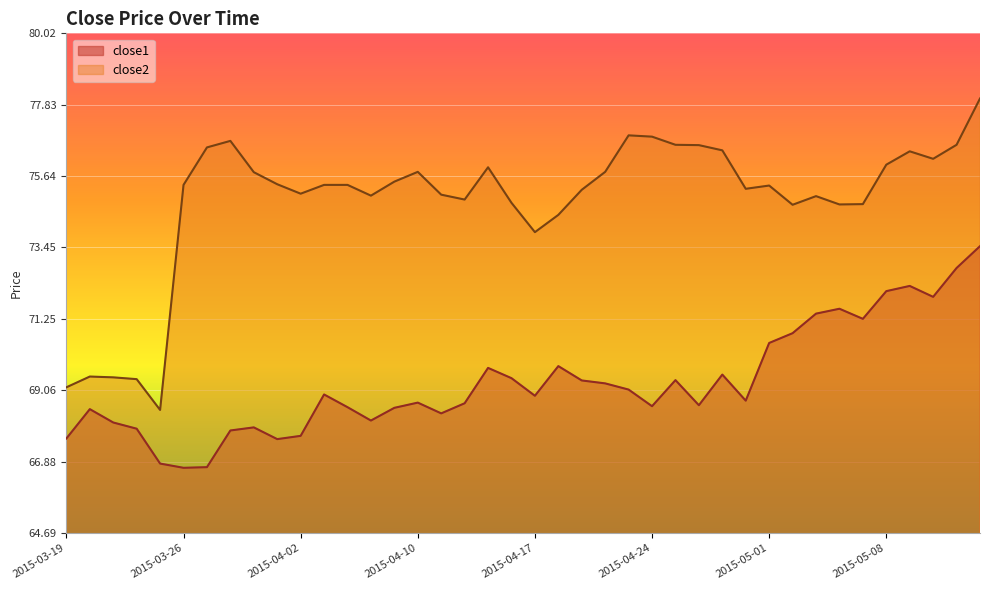

How many lines are shown in the chart?

2